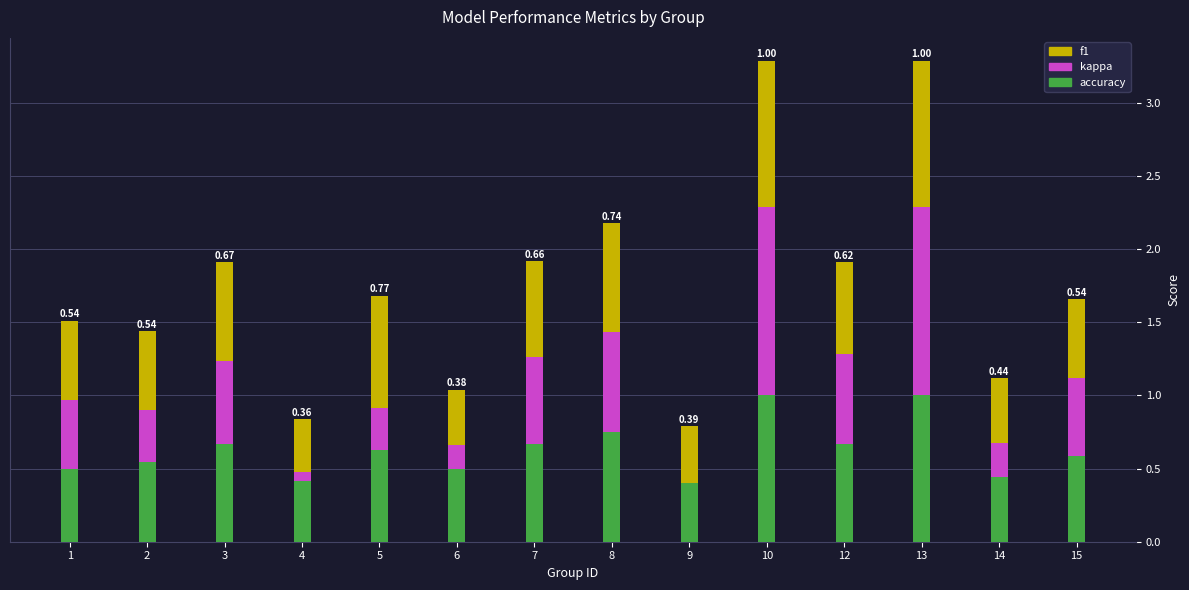

What are all the series names shown in the legend?

f1, kappa, accuracy